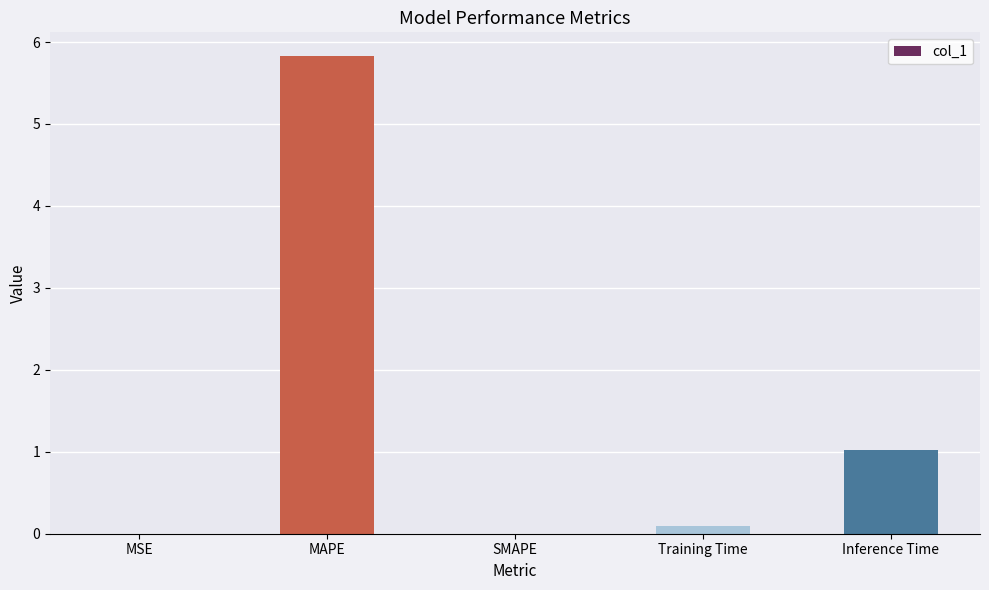

Count the number of categories in the chart.

5